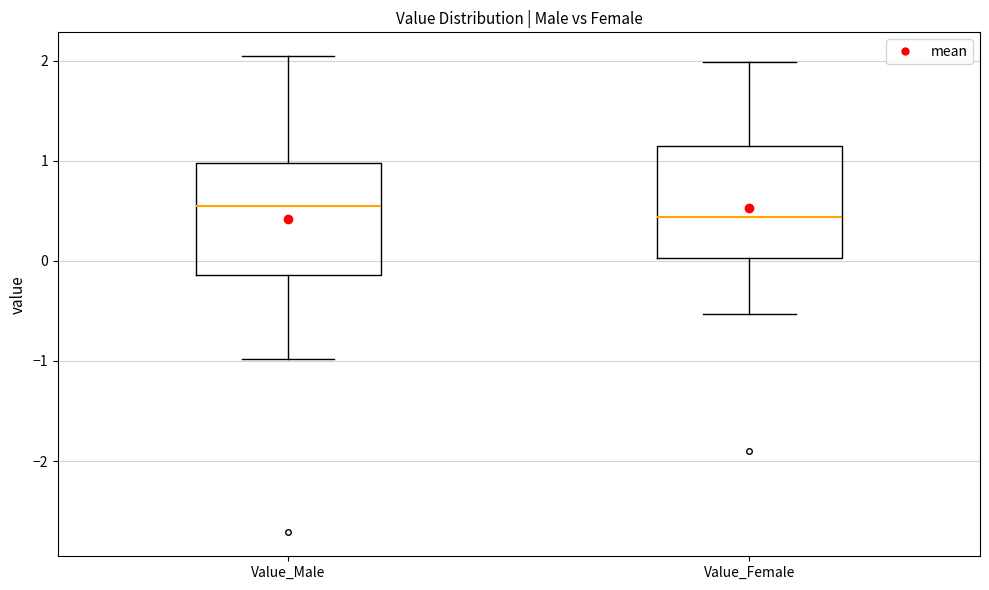

Reading left to right, read every box against the y-axis: the position of its median line, the range the box covers, and the ends of its whiskers. The values are not printed on the chart, so give them approximately, as read against the axis.

Value_Male: median 0.6, box -0.1 to 1.0, whiskers -1.0 to 2.0
Value_Female: median 0.4, box 0.0 to 1.2, whiskers -0.5 to 2.0